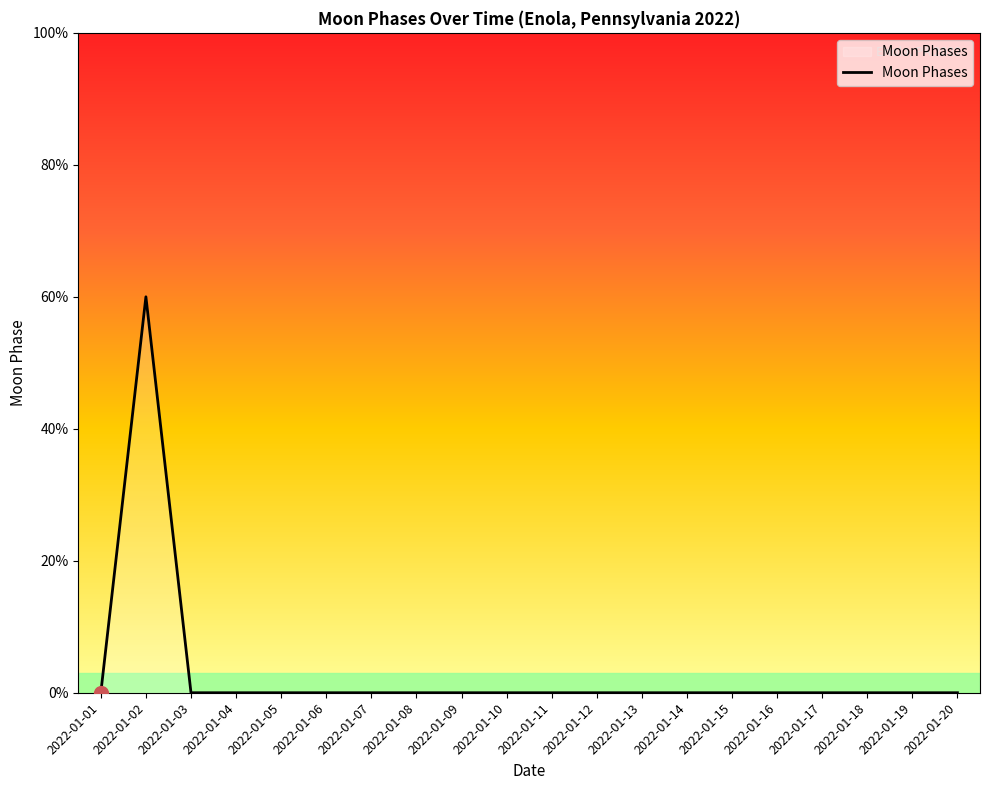

Does the chart display data point markers on the line(s)?

No